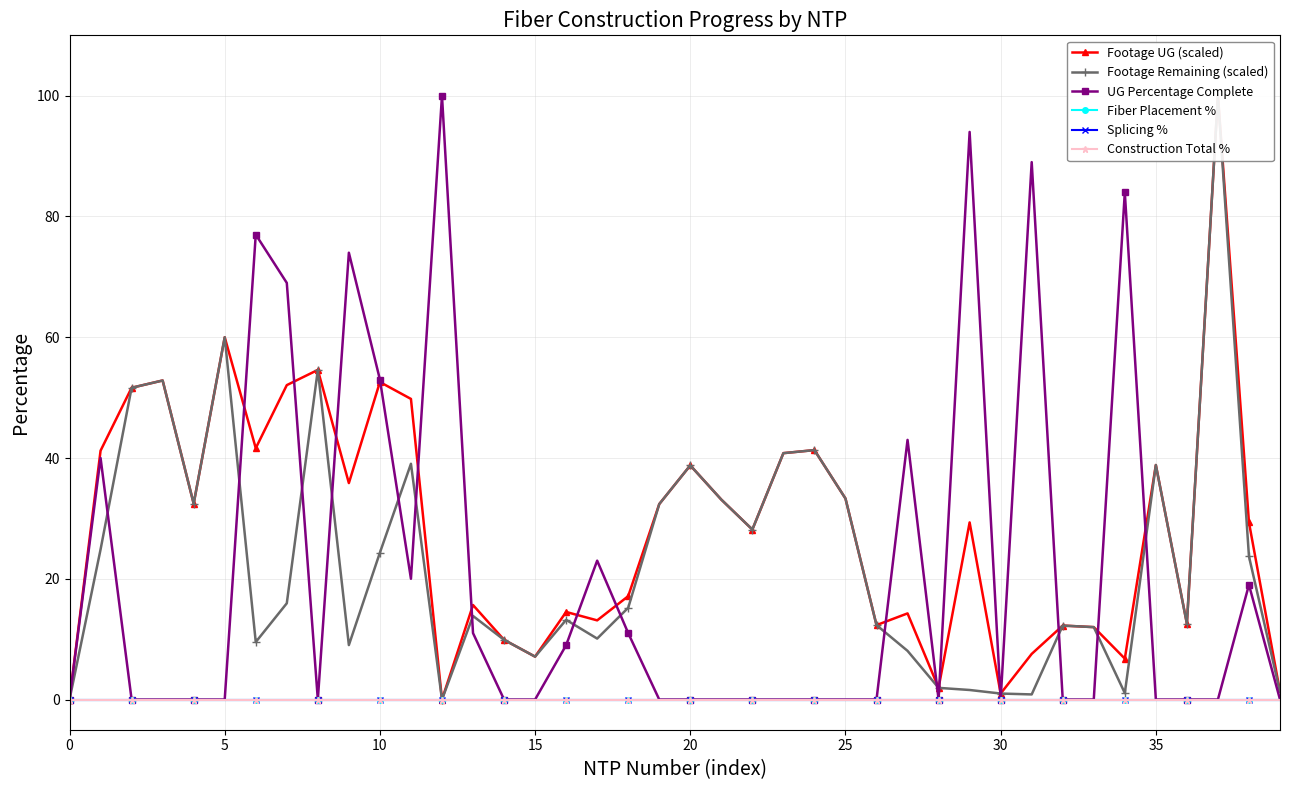

What is the total value across all series at 22?

56.3